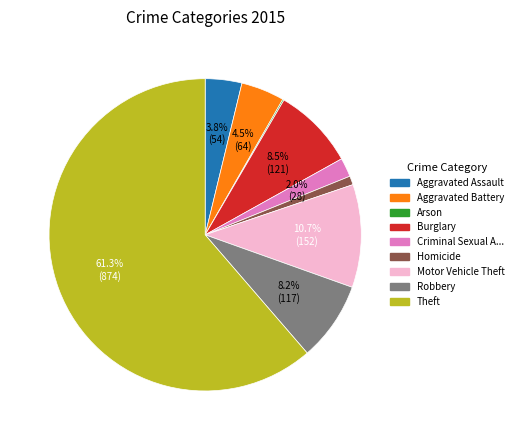

Is there any slice that represents more than half of the pie?

Yes